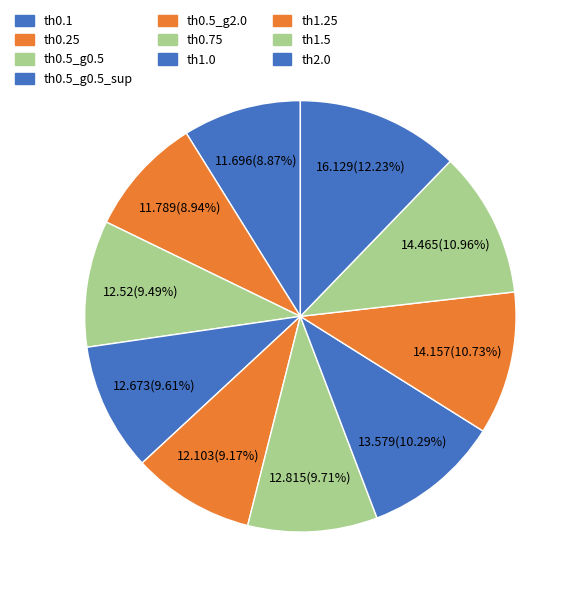

How much of the chart is everything except th0.5_g0.5?

90.5%